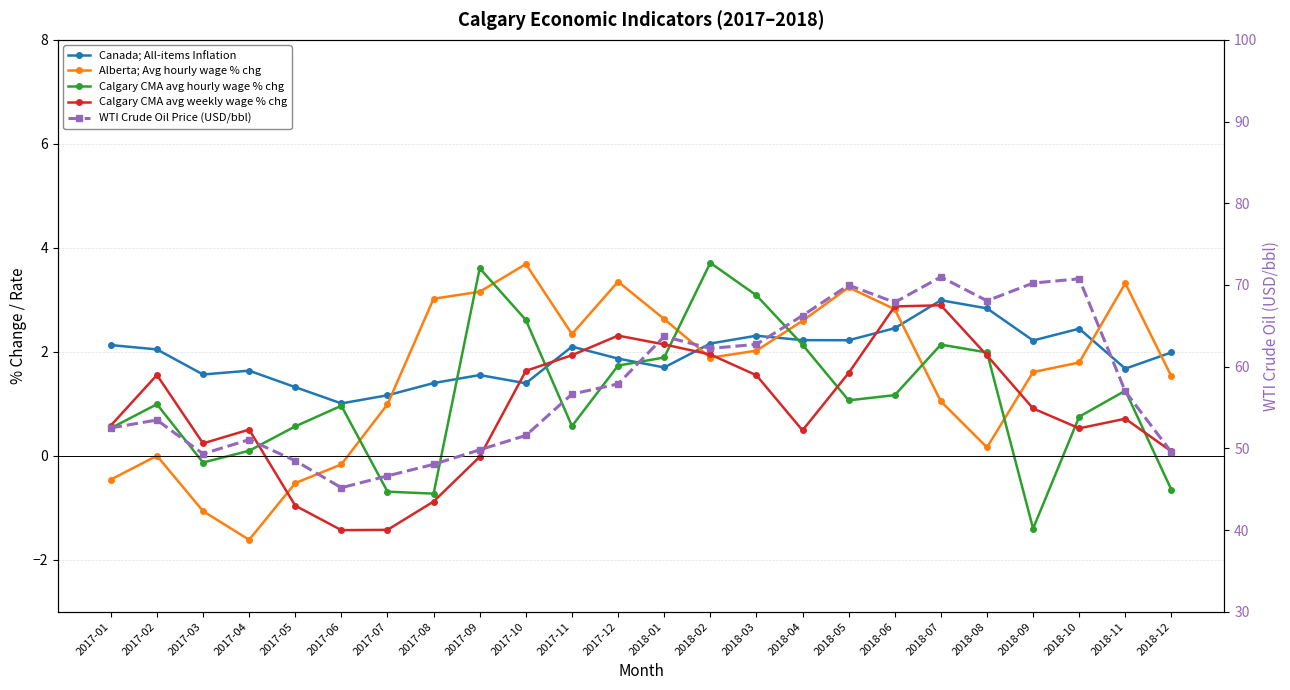

What is the value of the Alberta; Avg hourly wage % chg point at the 11th from the left?

2.3